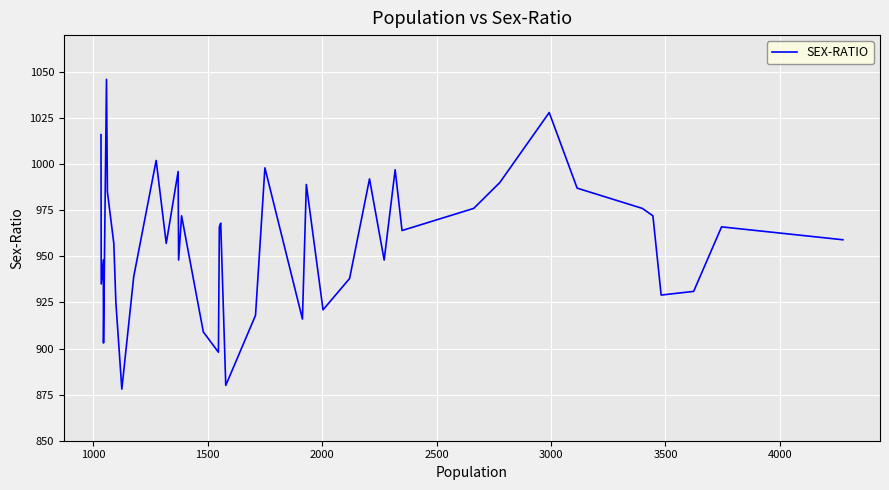

How many data points does each series have?

40